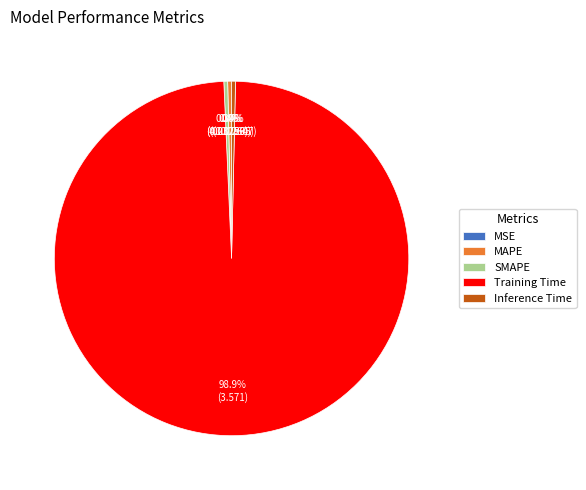

What is the majority slice?

Training Time